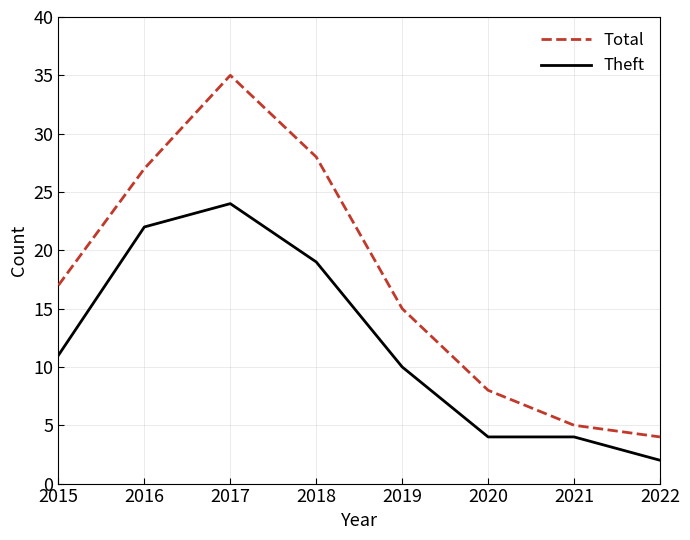

How many lines are shown in the chart?

2